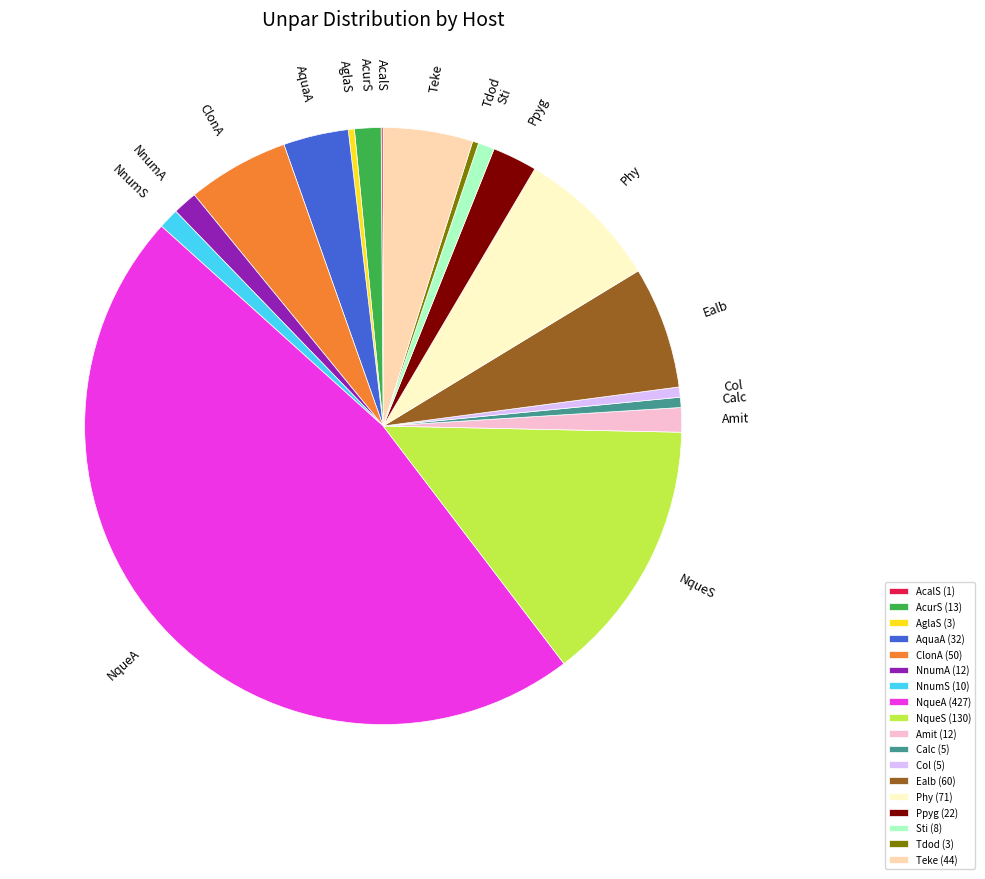

Is the sum of Tdod (3) and Calc (5) greater than half?

No